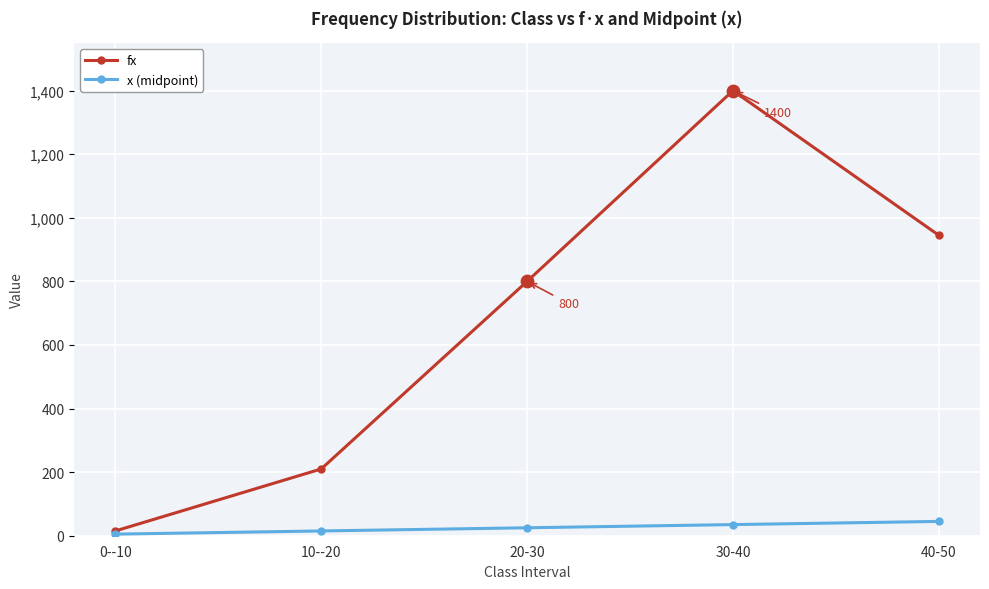

What is the total value across all series at 40-50?

990